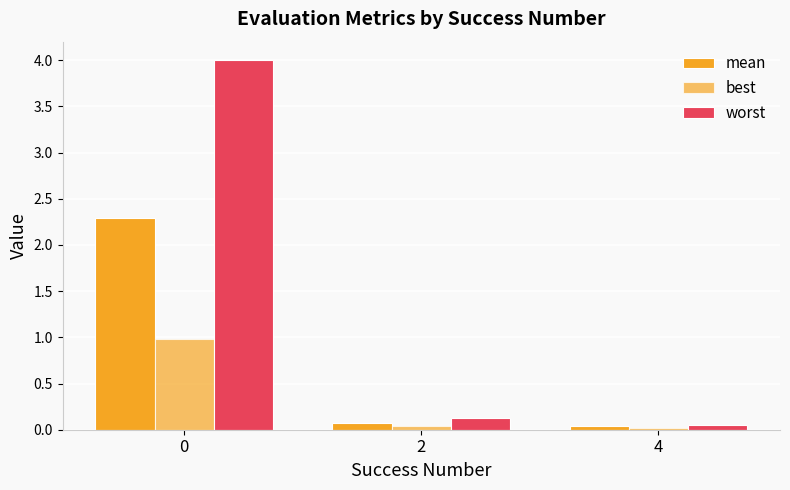

List the labels in order of worst value, largest first.

0, 2, 4